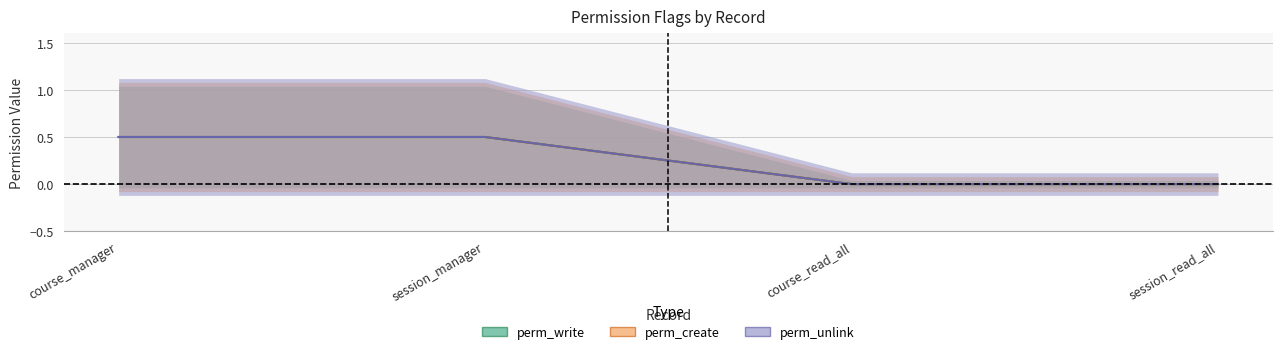

What is the average value of the perm_create series?

0.2